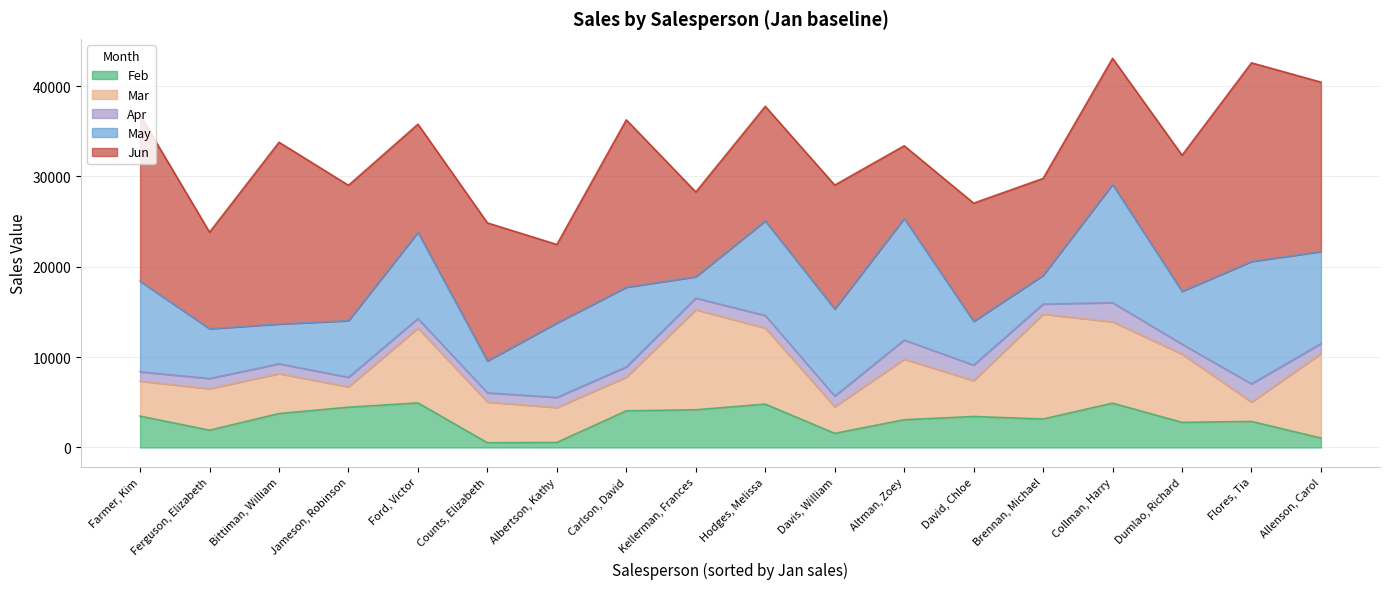

What is the total value across all series at Ferguson, Elizabeth?

23824